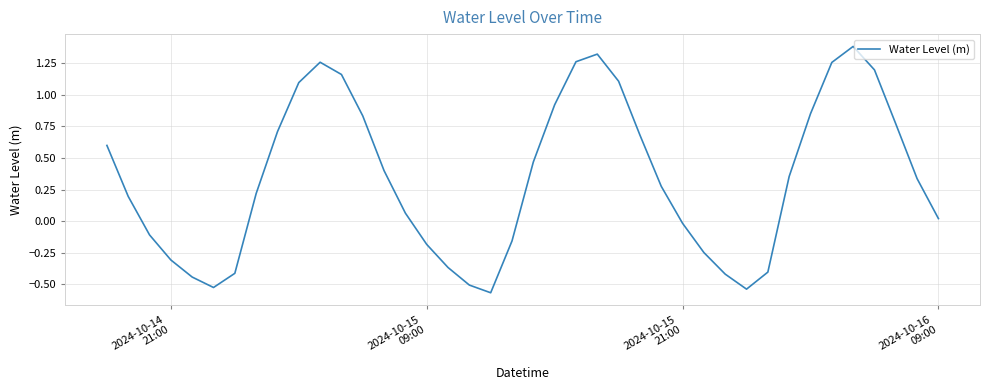

How many negative values are there?

15